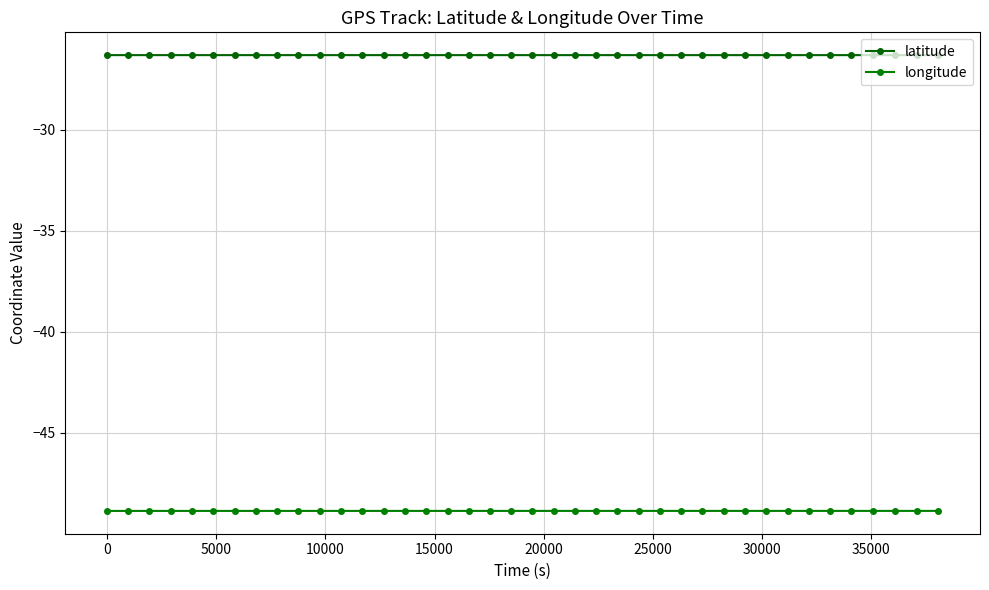

Does the chart have visible grid lines?

Yes